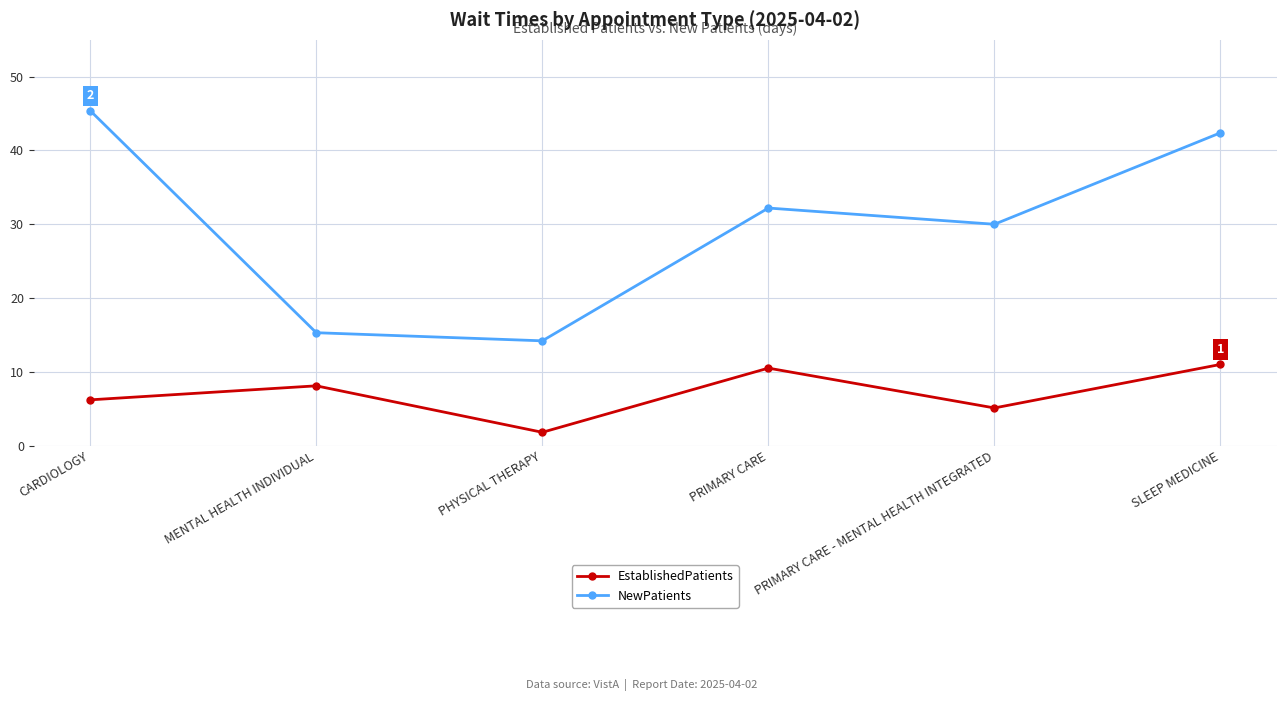

At which label does EstablishedPatients reach its peak?

SLEEP MEDICINE